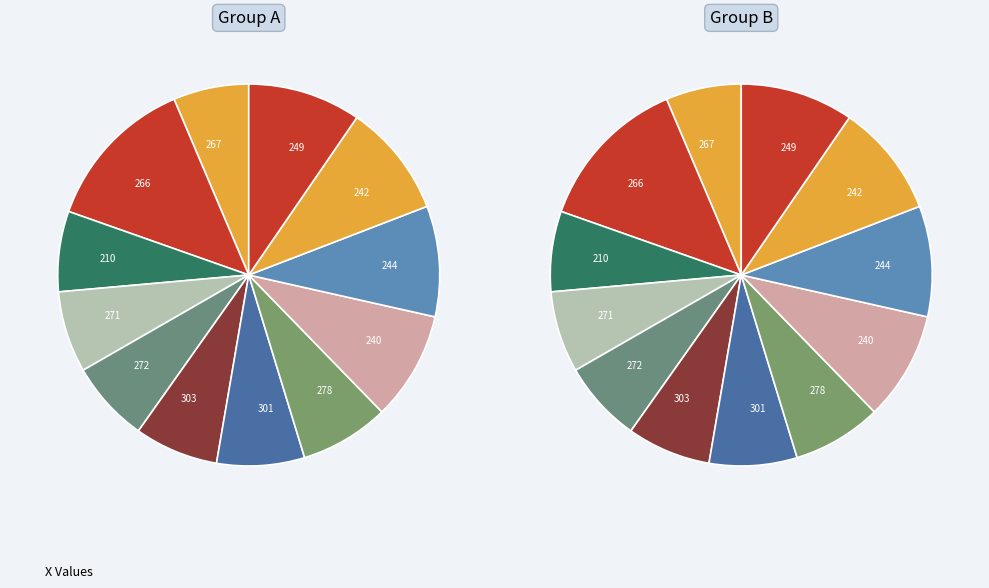

Is it true that 303 is 7% of the pie?

True